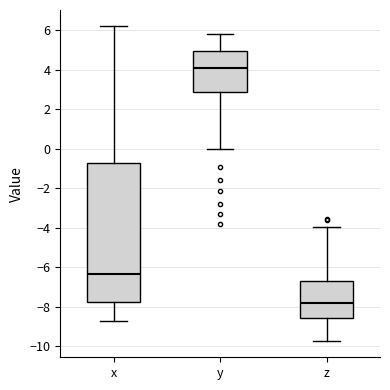

Reading left to right, read every box against the y-axis: the position of its median line, the range the box covers, and the ends of its whiskers. The values are not printed on the chart, so give them approximately, as read against the axis.

x: median -6.4, box -7.8 to -0.8, whiskers -8.8 to 6.2
y: median 4.0, box 2.8 to 5.0, whiskers 0.0 to 5.8
z: median -7.8, box -8.6 to -6.6, whiskers -9.8 to -4.0